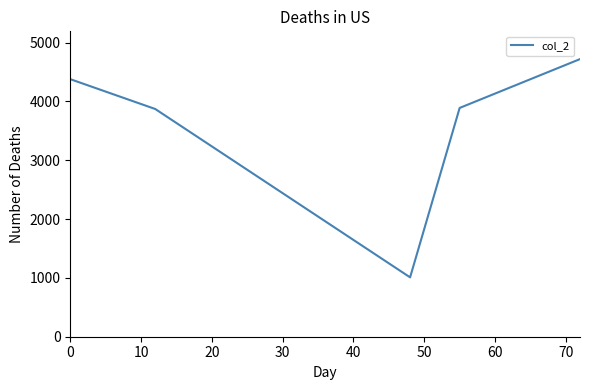

What is the minimum value shown in the chart?

1009